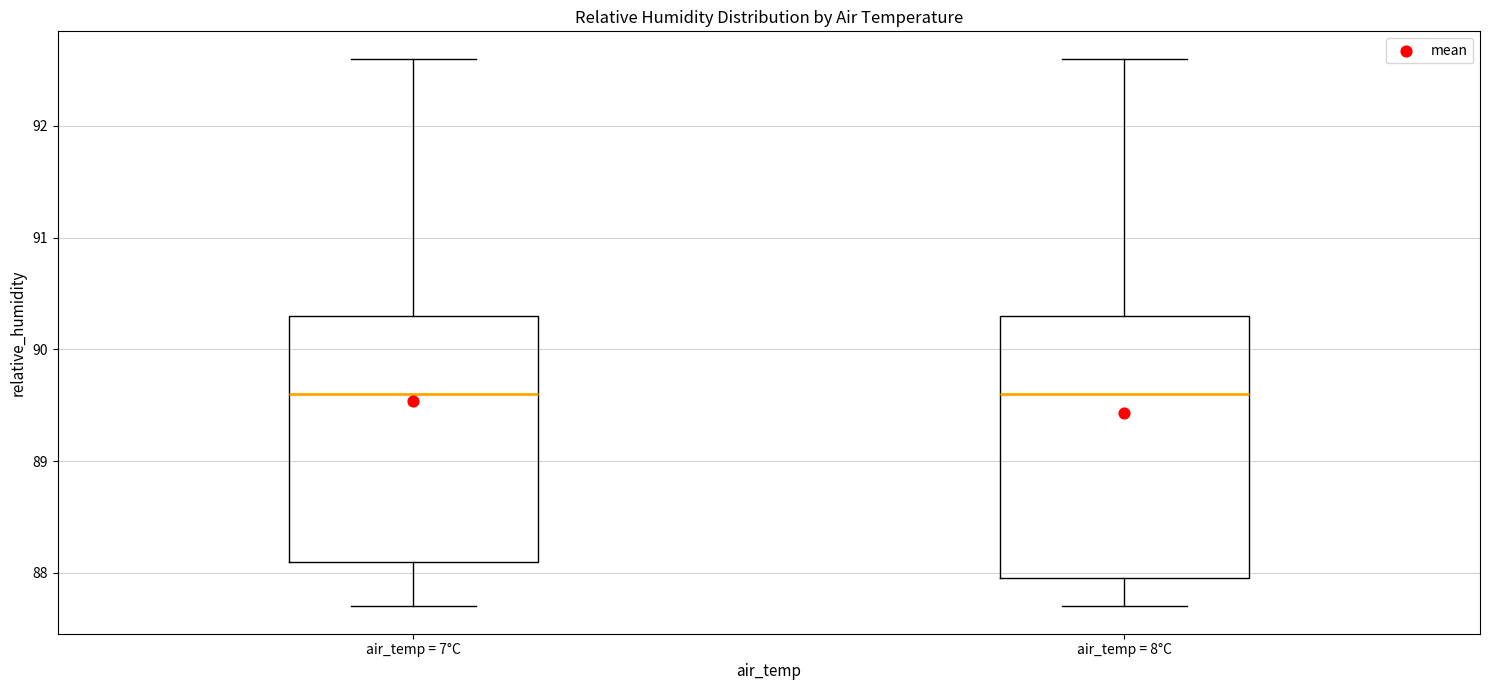

Where is the lower edge of the box for air_temp = 7°C on the y-axis? The values are not printed on the chart, so give them approximately, as read against the axis.

88.1